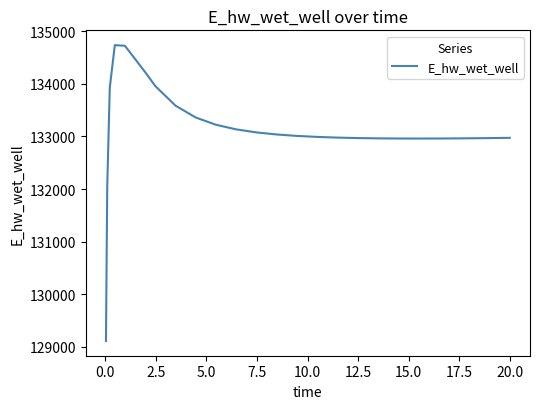

What is the smallest value displayed?

129110.6